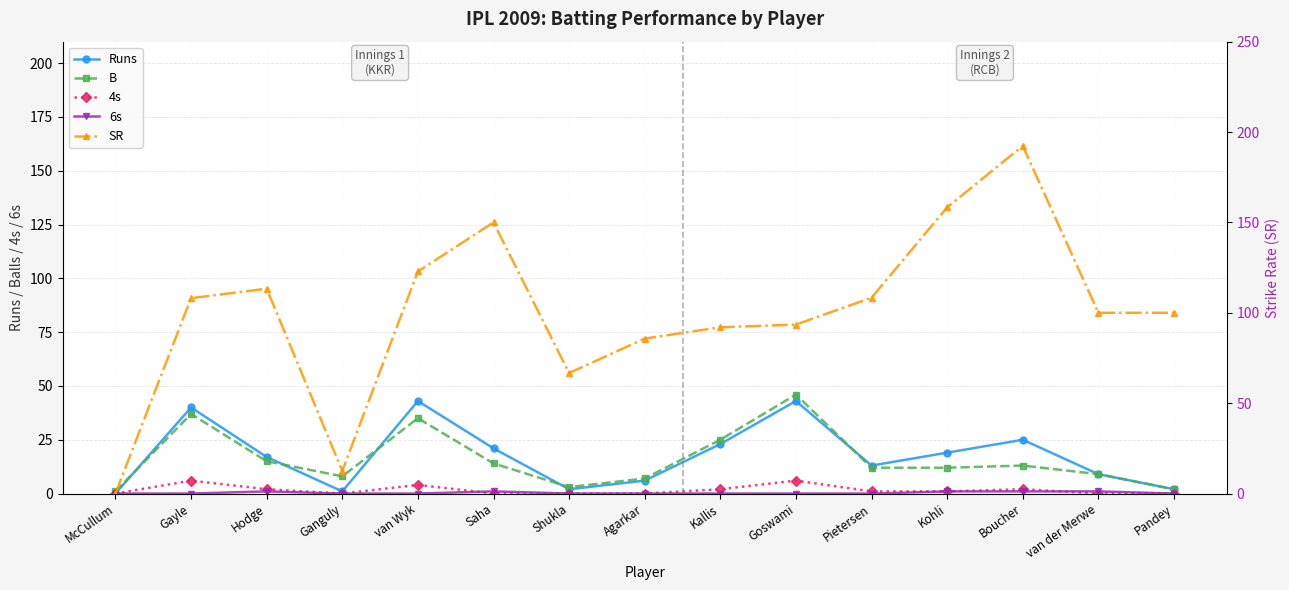

Which category has the highest value across all series?

Boucher